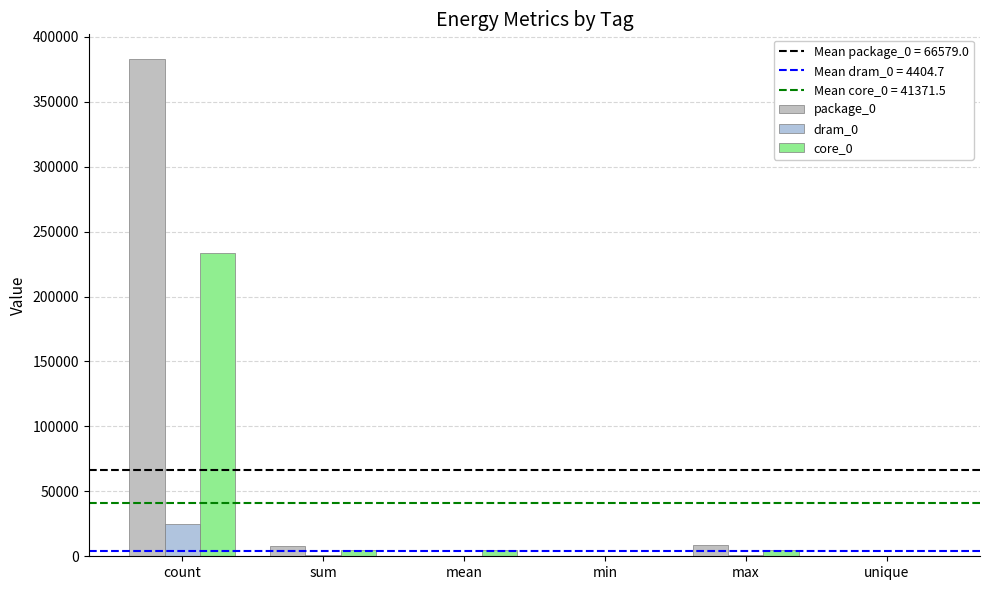

What is the value of the core_0 bar at the 2nd from the left?

4700